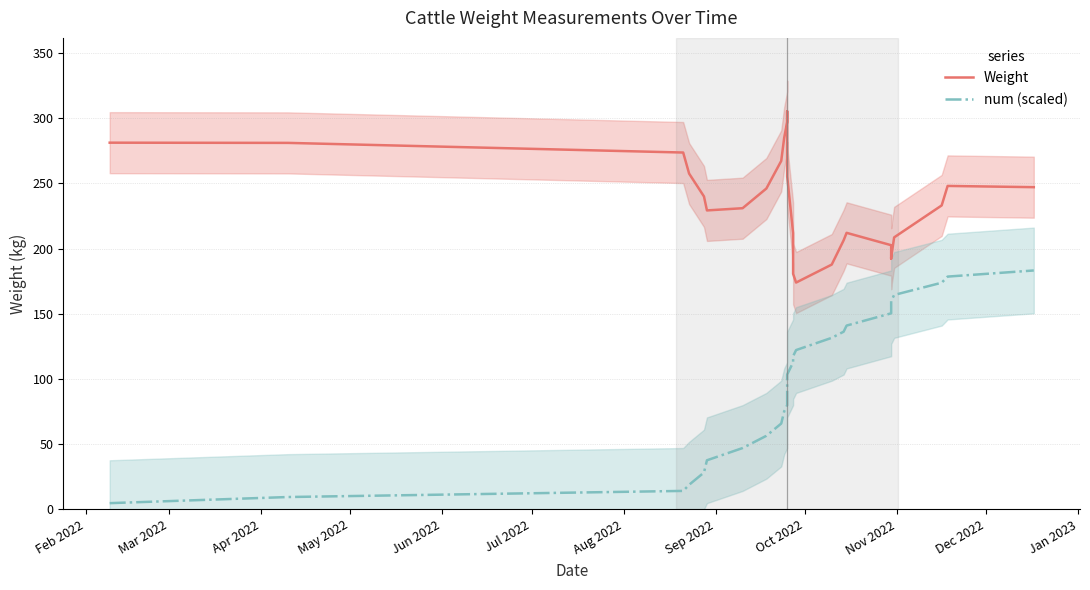

Which category has the lowest value across all series?

Feb 2022